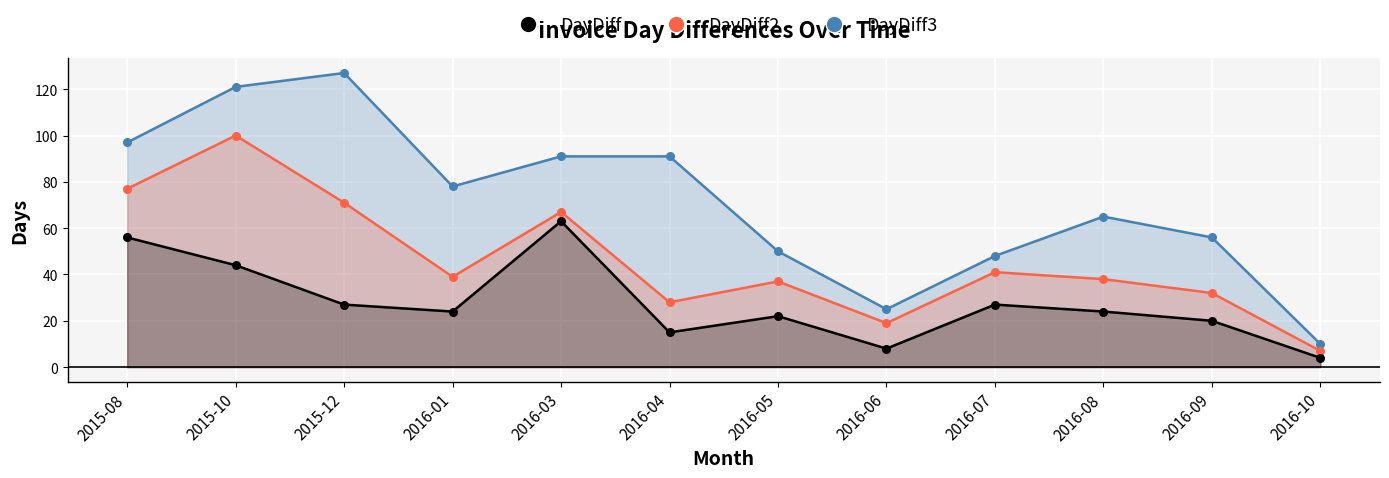

Which series contains the lowest Y value?

DayDiff